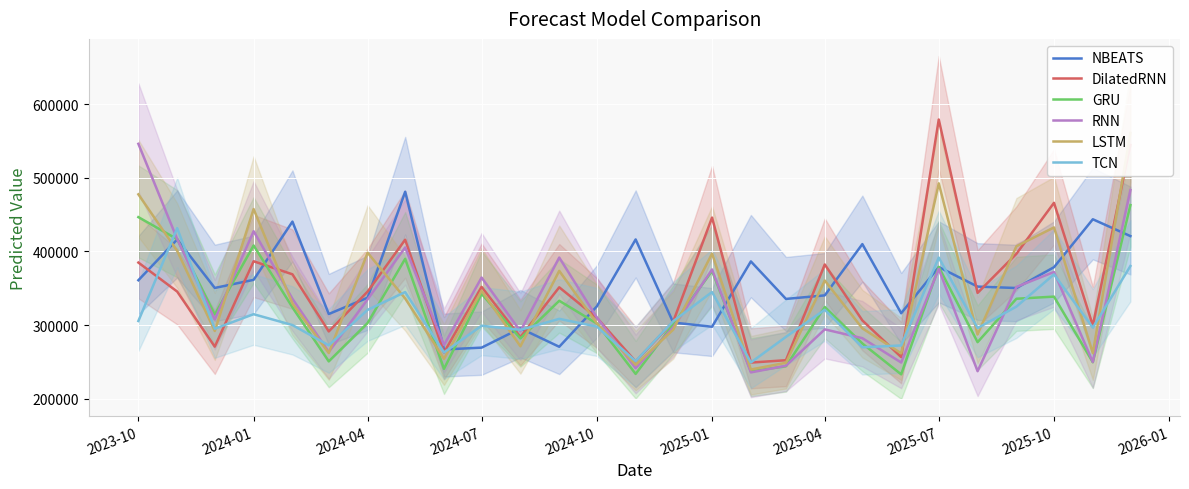

How many data points does each series have?

27